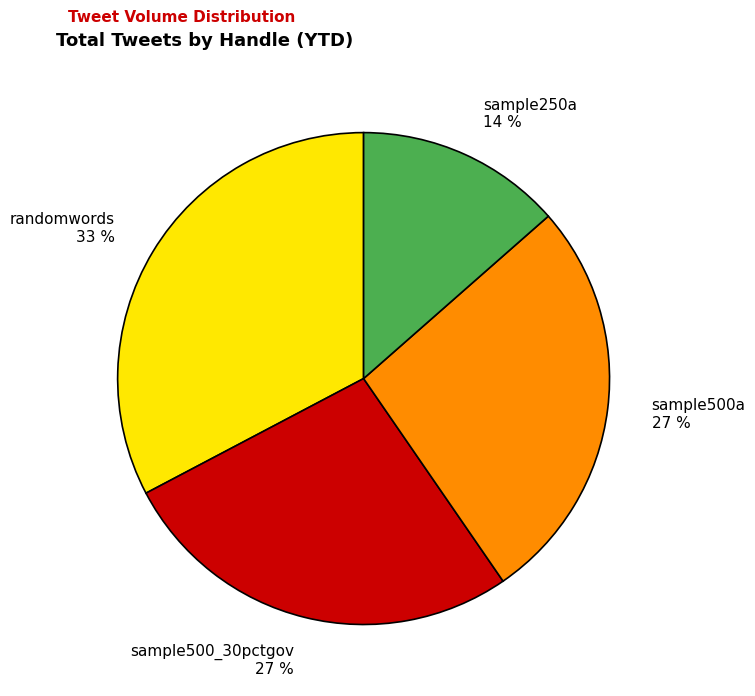

The sample250a slice represents 1% of the pie. True or false?

False